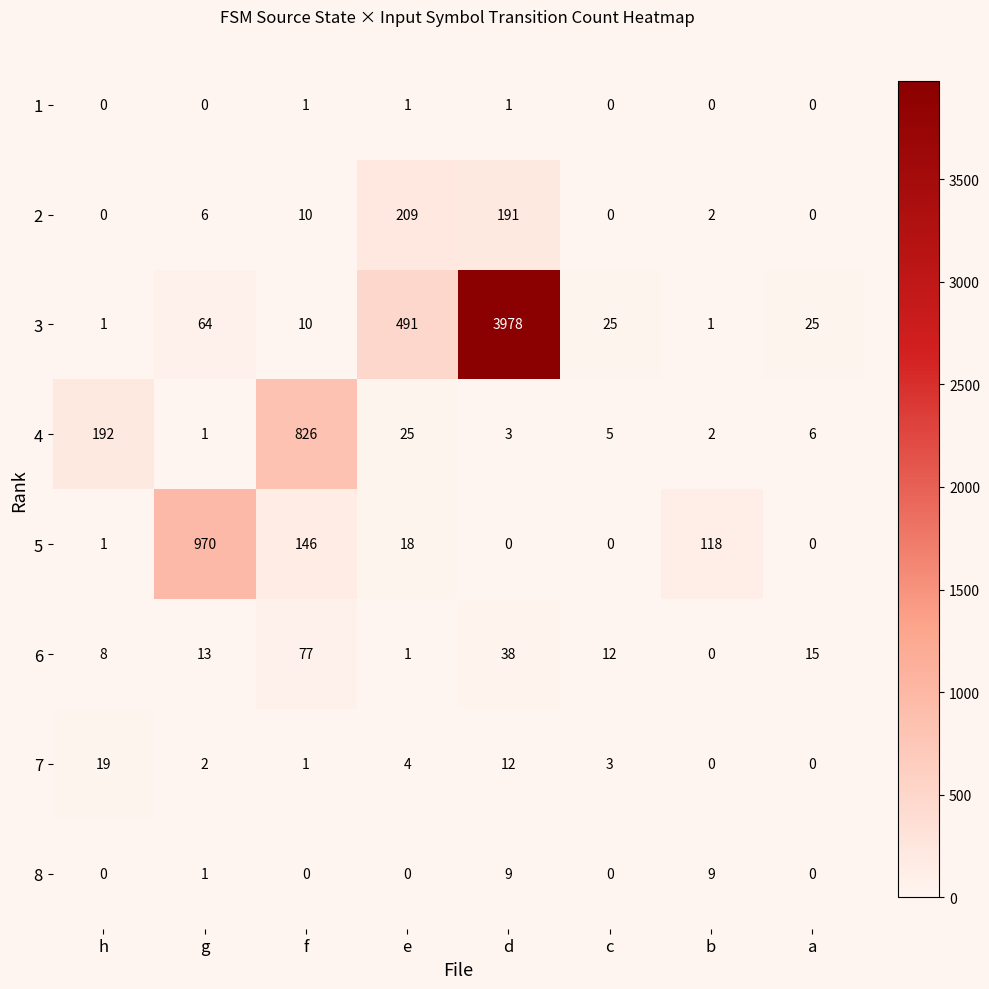

Is it true that 8 equals 0 at c?

True